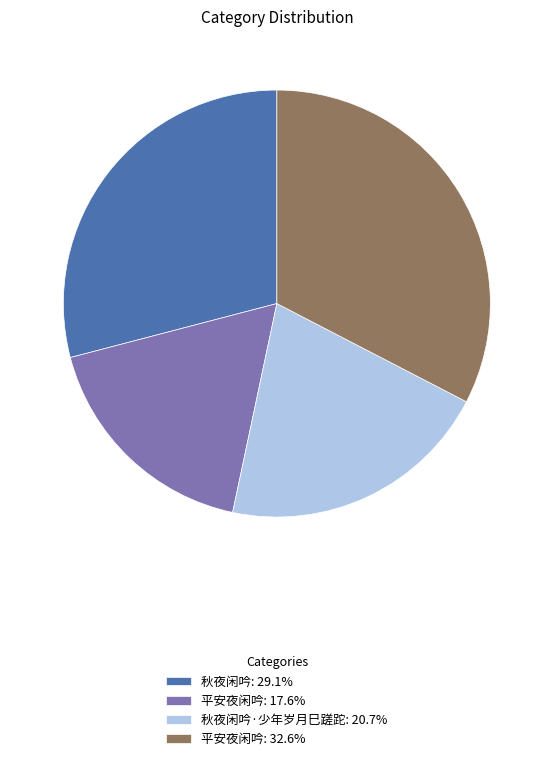

Does any single category account for the majority?

No